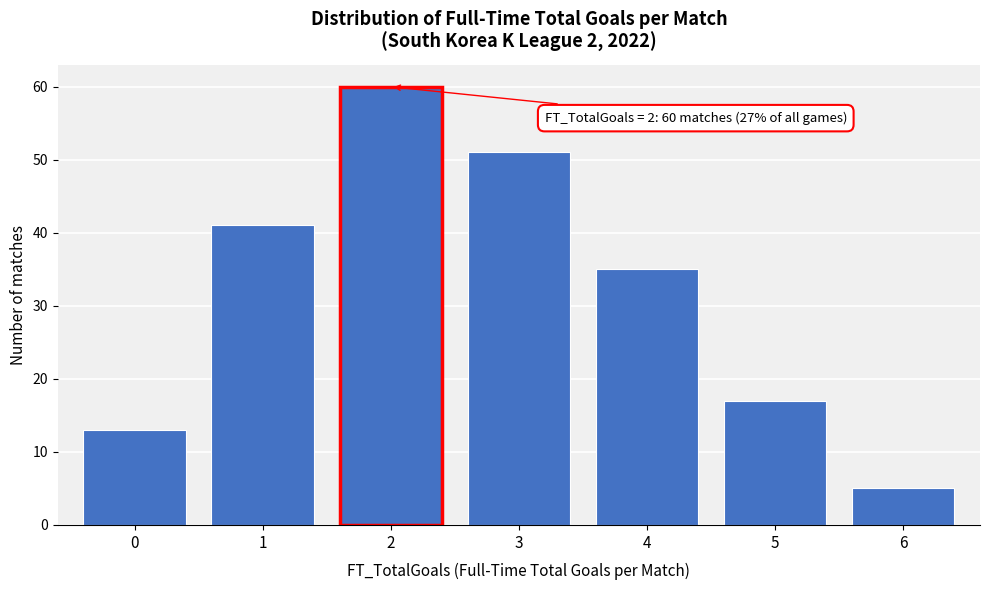

Which range on the x-axis has the tallest bar?

1.5 to 2.5